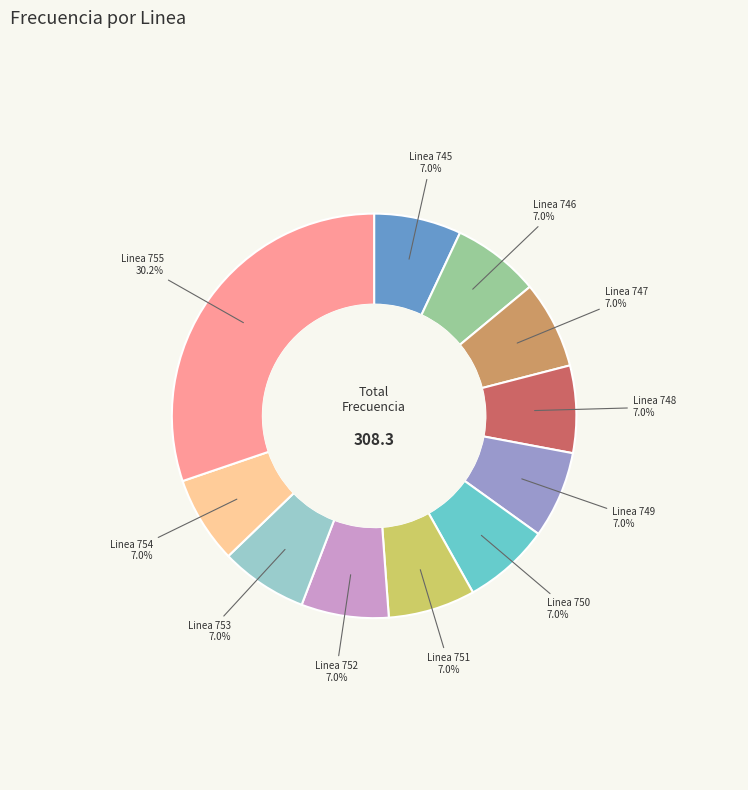

To the nearest percent, what percentage of the pie is Linea 745?

7%